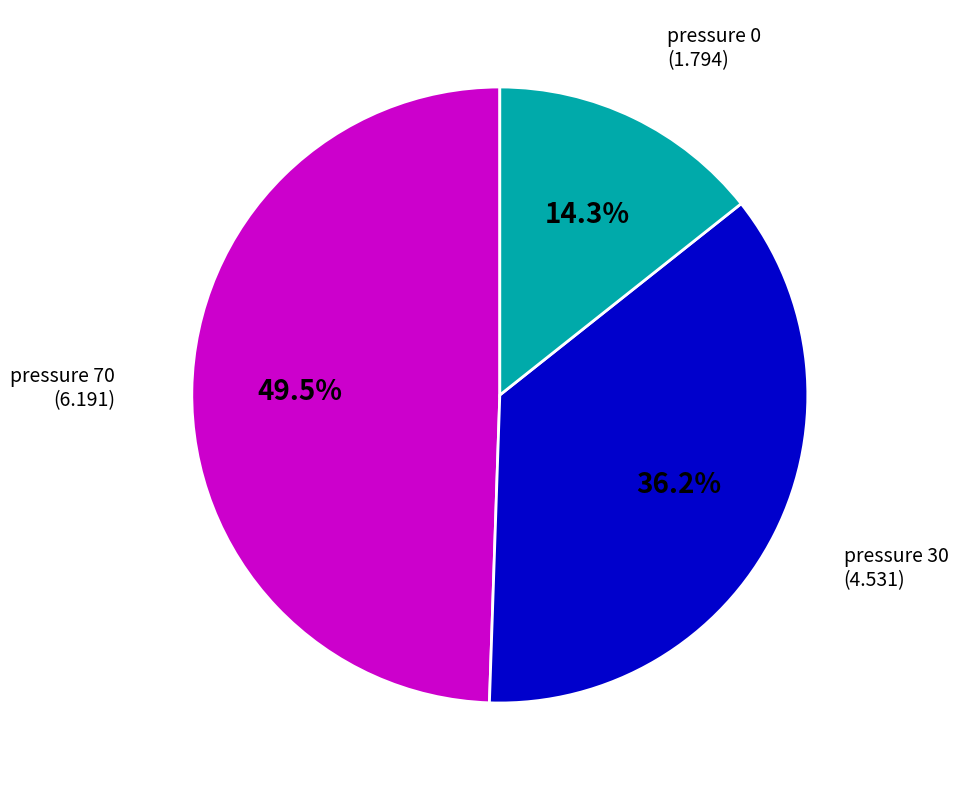

Between pressure 0 and pressure 70, which is larger?

pressure 70